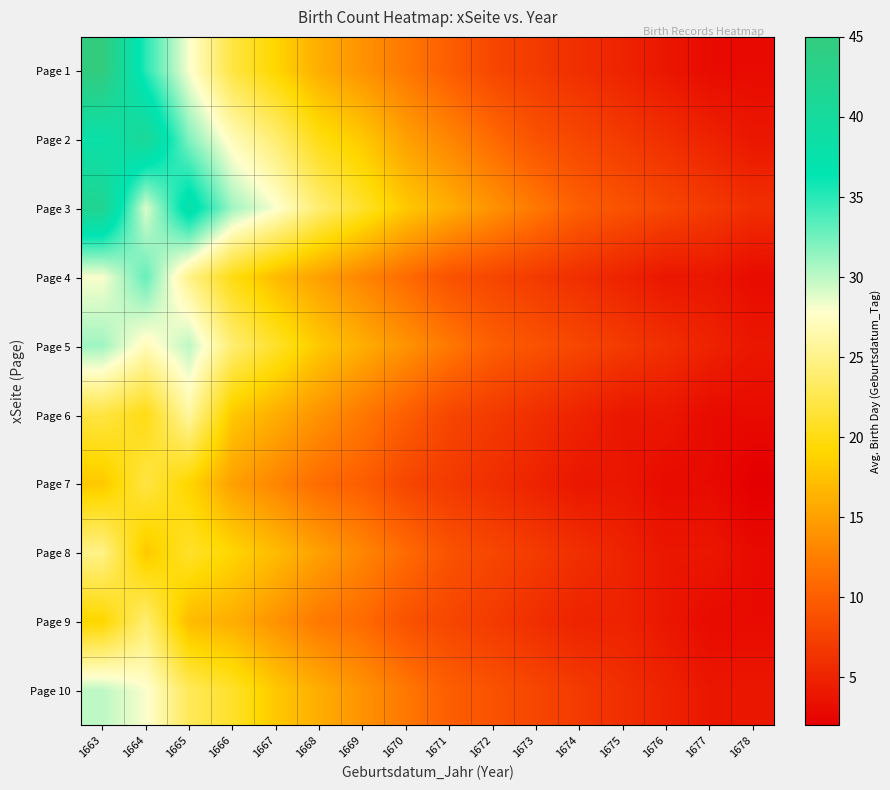

What is the total value across all series at 1673?

76